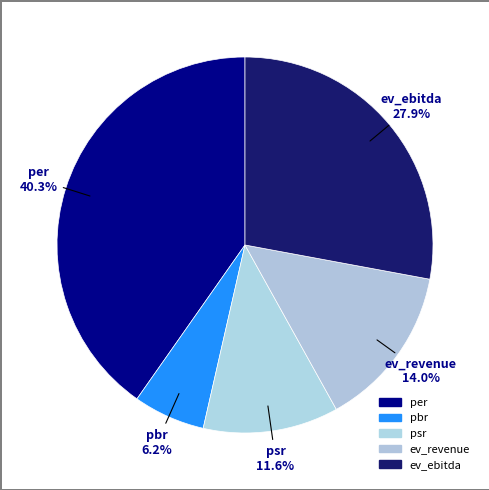

How many segments does this pie chart have?

5